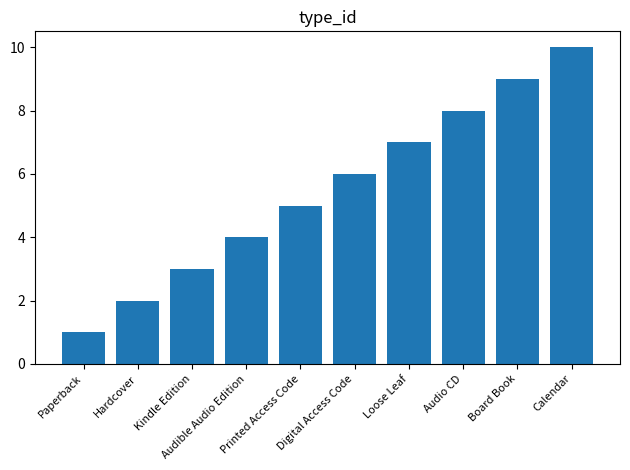

List the labels in order of value, smallest first.

Paperback, Hardcover, Kindle Edition, Audible Audio Edition, Printed Access Code, Digital Access Code, Loose Leaf, Audio CD, Board Book, Calendar